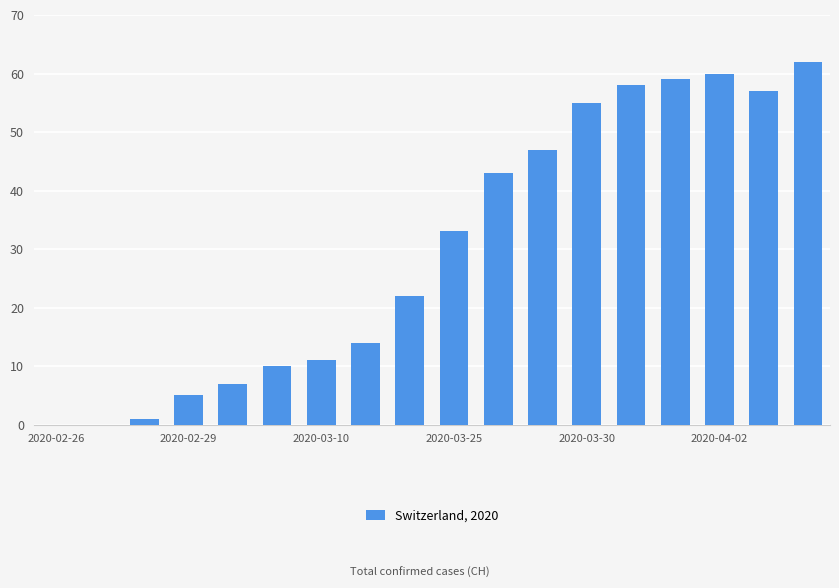

What is the greatest value displayed?

62